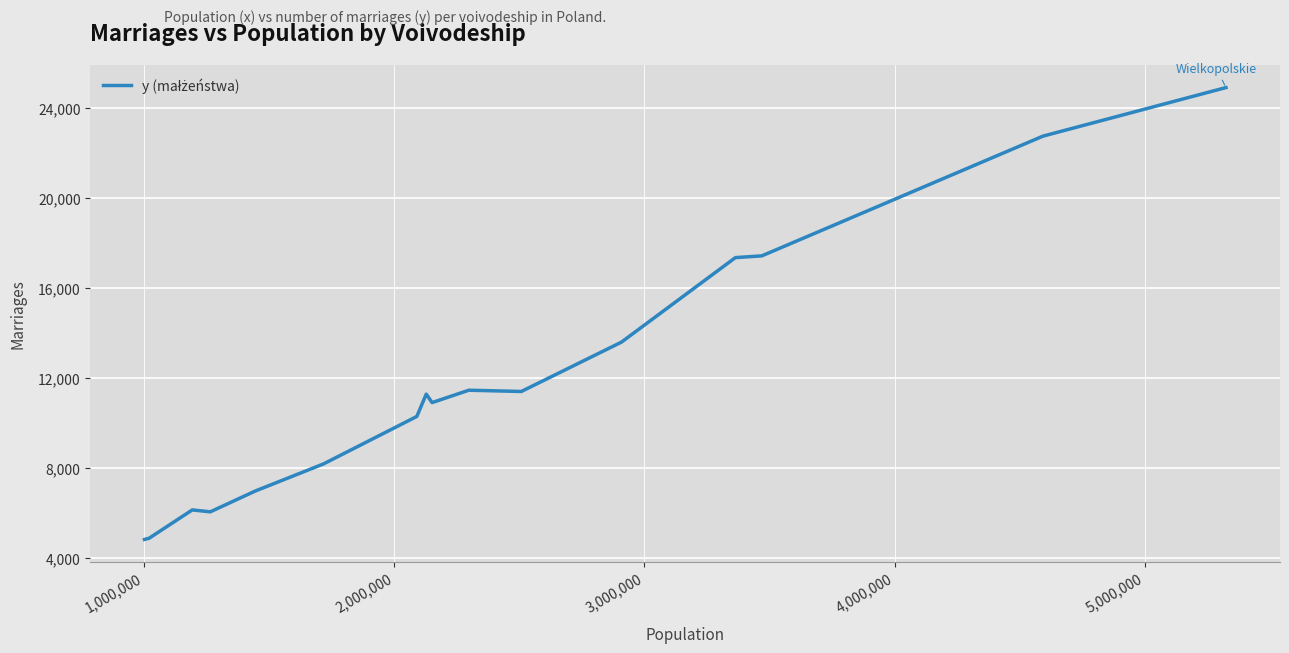

What is the smallest value displayed?

4822